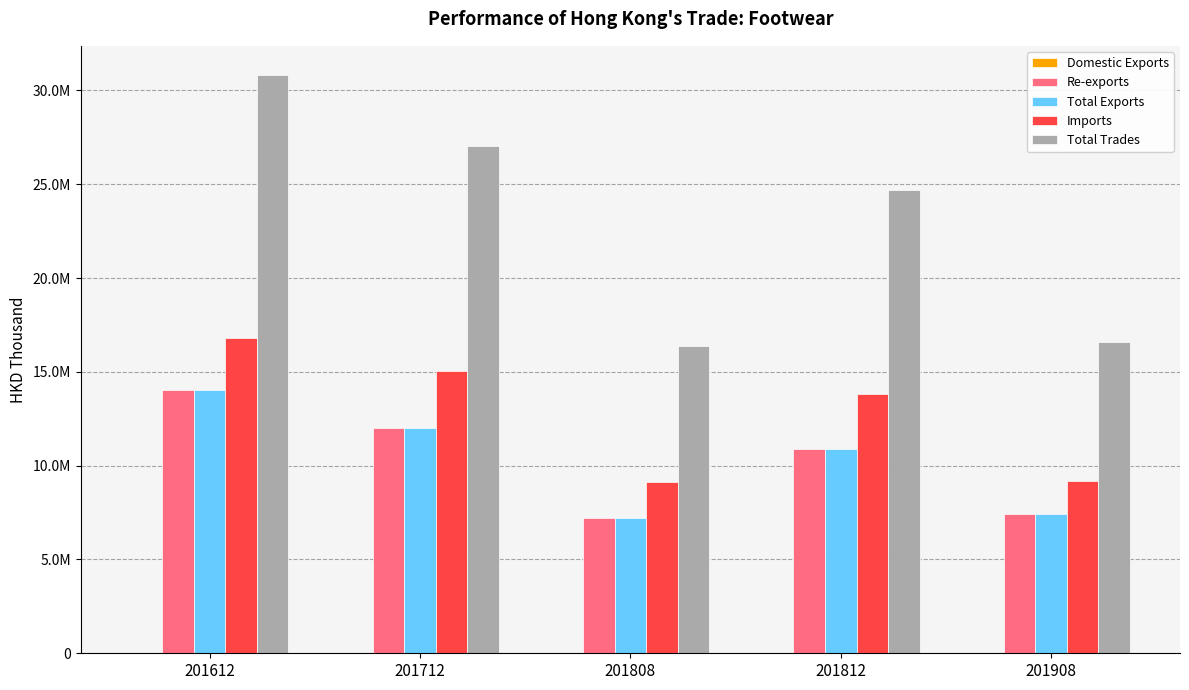

What is the highest value of the Re-exports series?

14032757.2